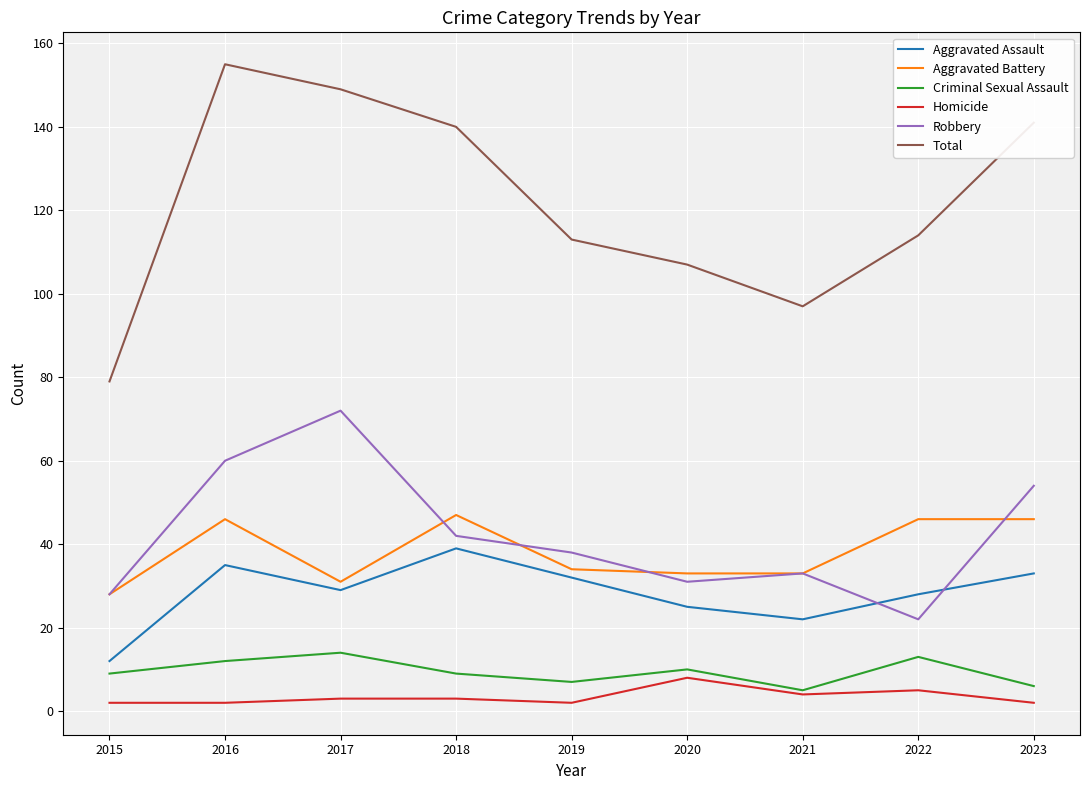

Between 2016 and 2021, which series saw the biggest shift?

Total